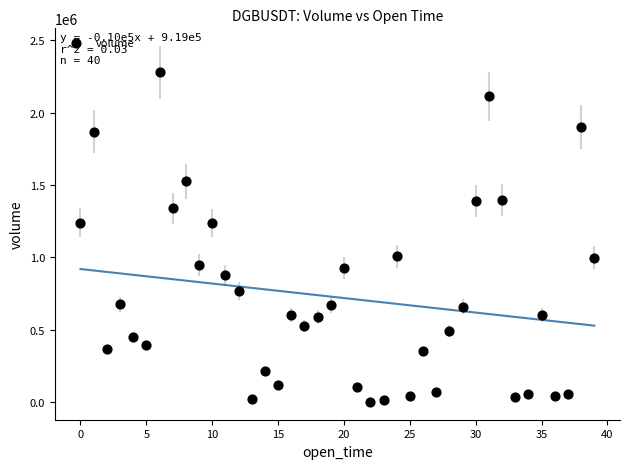

What is the range of Y values (max minus min)?

2277072